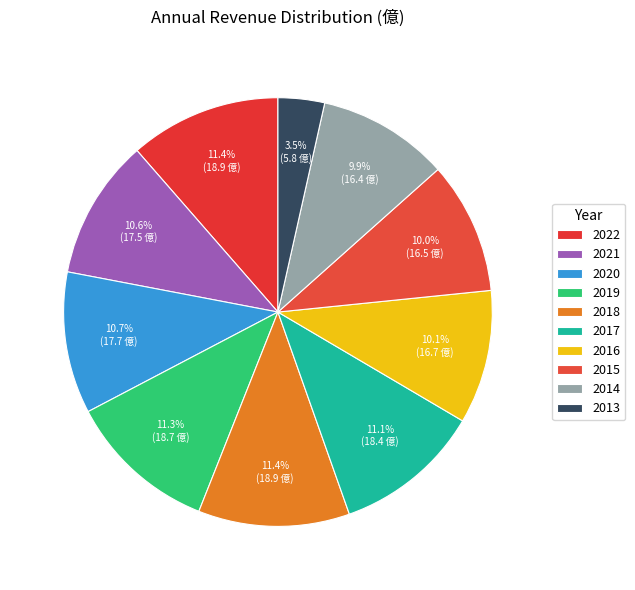

Is there any slice that represents more than half of the pie?

No